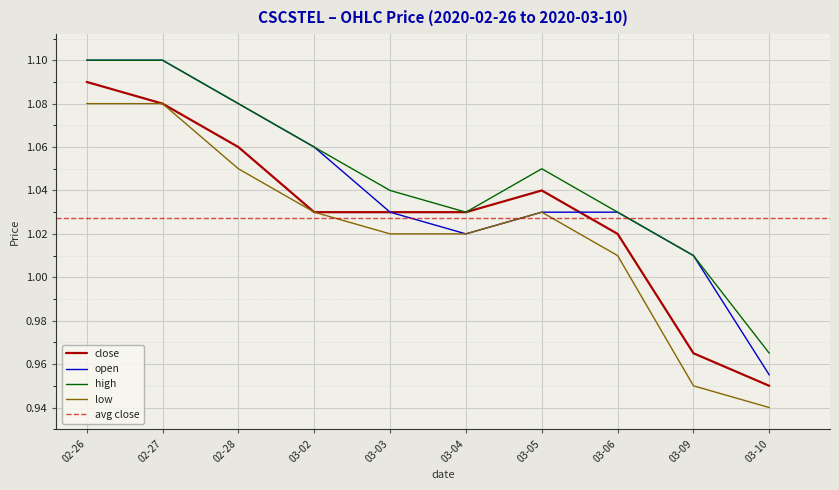

Where is close nearest to the value 1?

03-06